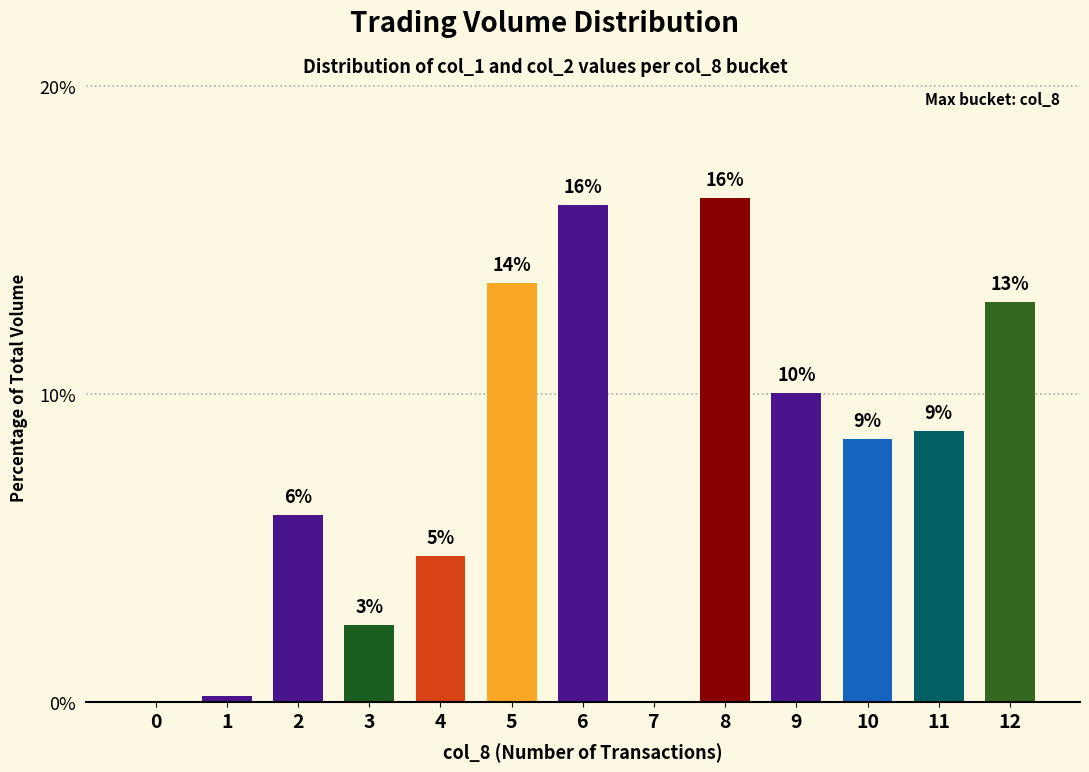

Reading left to right, extract all data points from this chart.

0.0	0.2	6.1	2.5	4.7	13.6	16.1	0.0	16.4	10.0	8.5	8.8	13.0